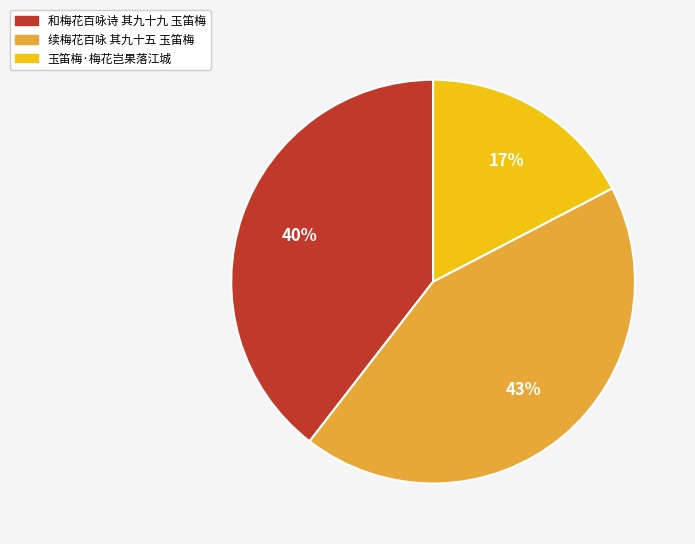

Does 续梅花百咏 其九十五 玉笛梅 represent more than half of the total?

No